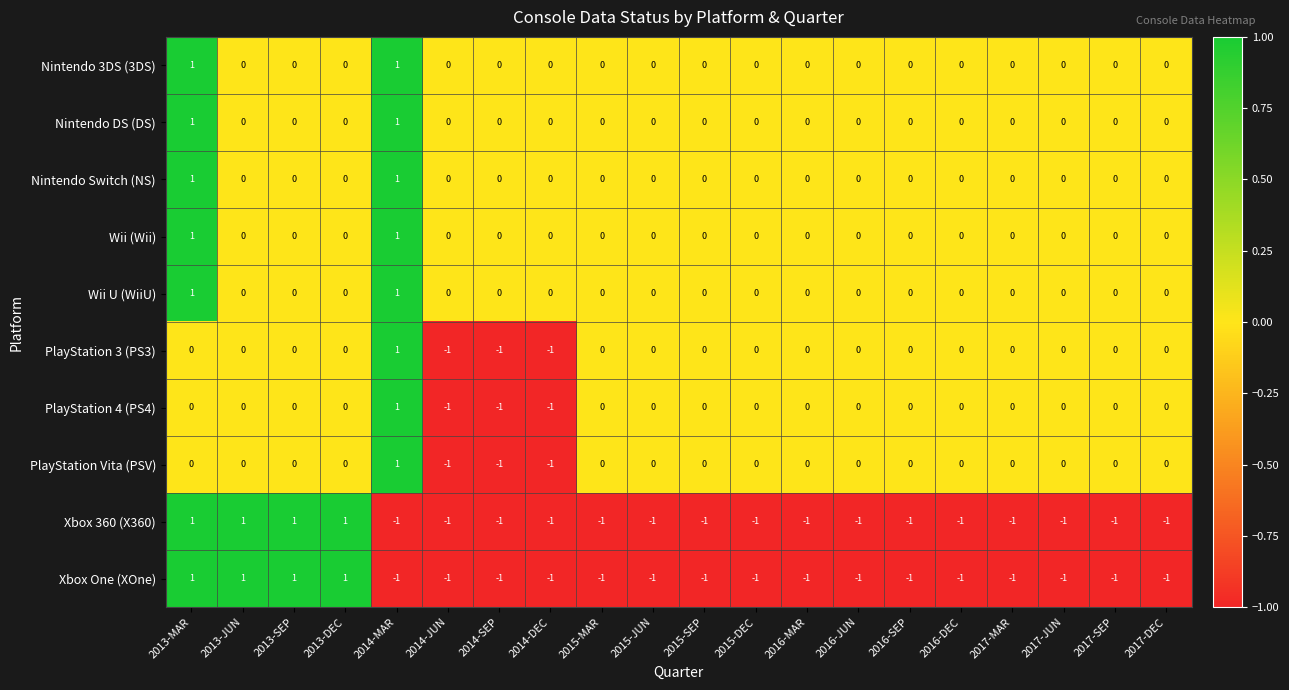

At which category is the sum across all series the highest?

2013-MAR